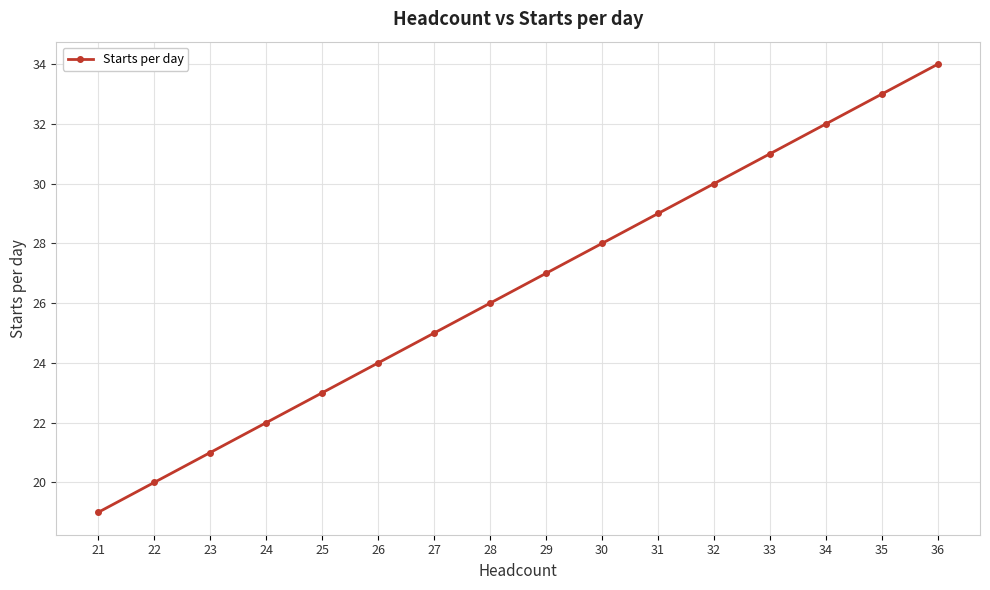

What is the value of the 16th point from the left?

34